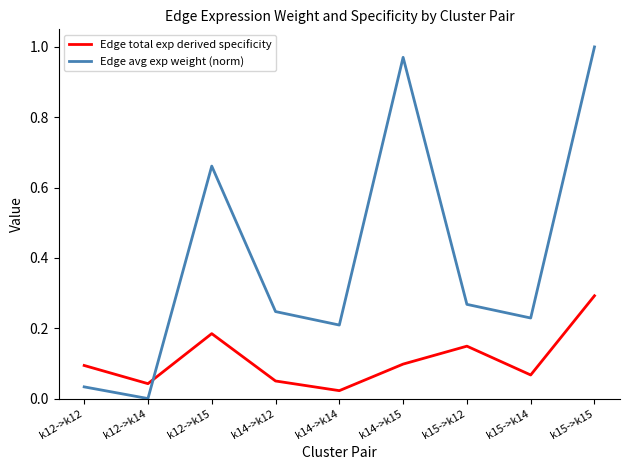

Which category has the highest value in the Edge total exp derived specificity series?

k15->k15